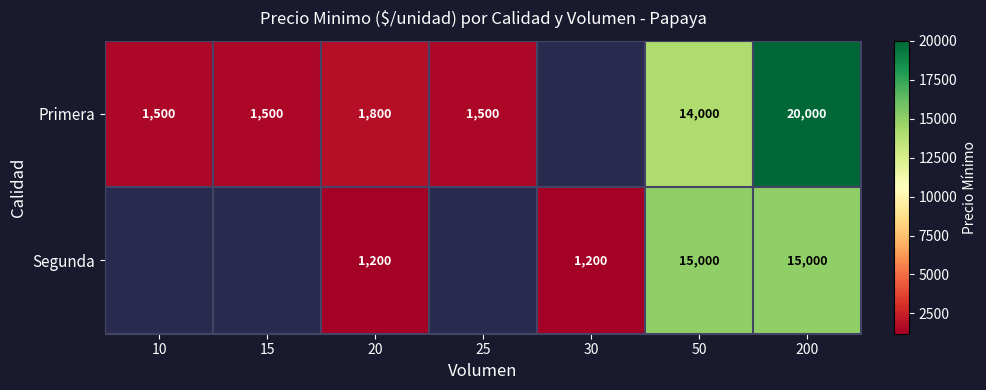

Rank the series at 50 from highest to lowest value.

Segunda, Primera